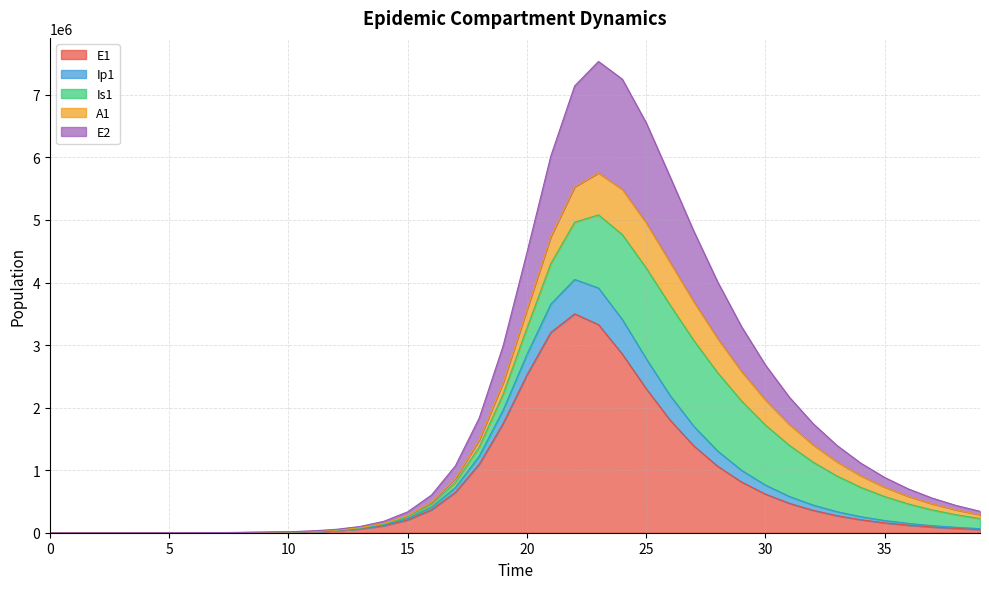

True or false: E2 and Ip1 cross at least once.

False